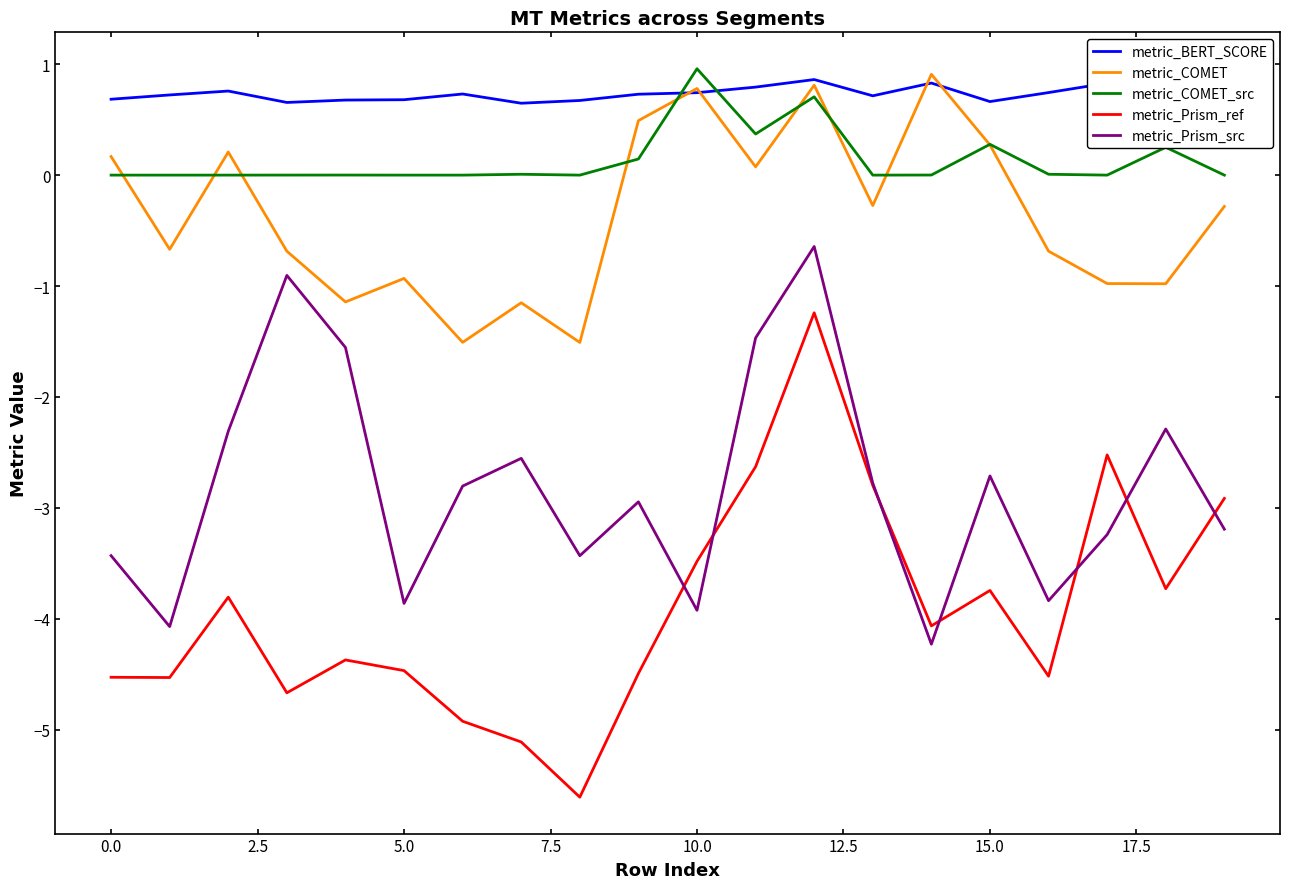

What are all the series names shown in the legend?

metric_BERT_SCORE, metric_COMET, metric_COMET_src, metric_Prism_ref, metric_Prism_src